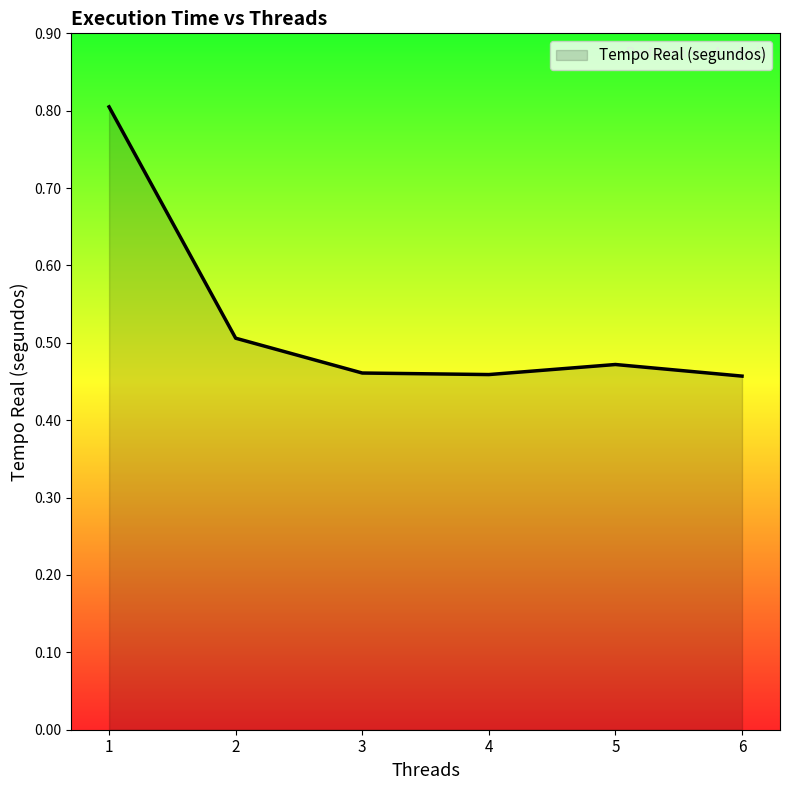

Does the chart display data point markers on the line(s)?

No